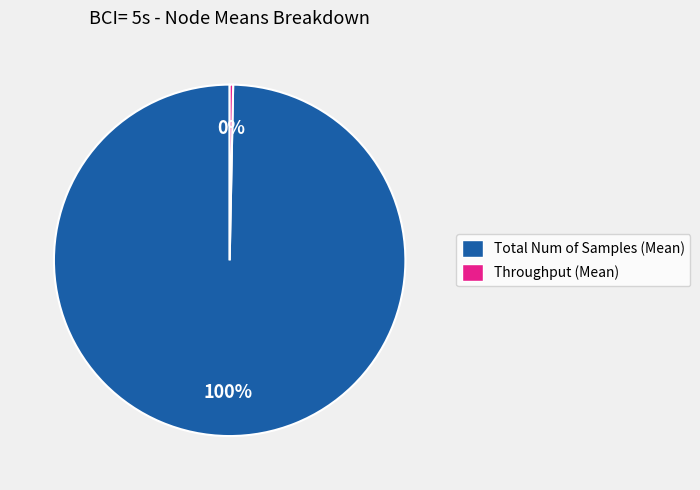

Does Total Num of Samples (Mean) represent more than half of the total?

Yes